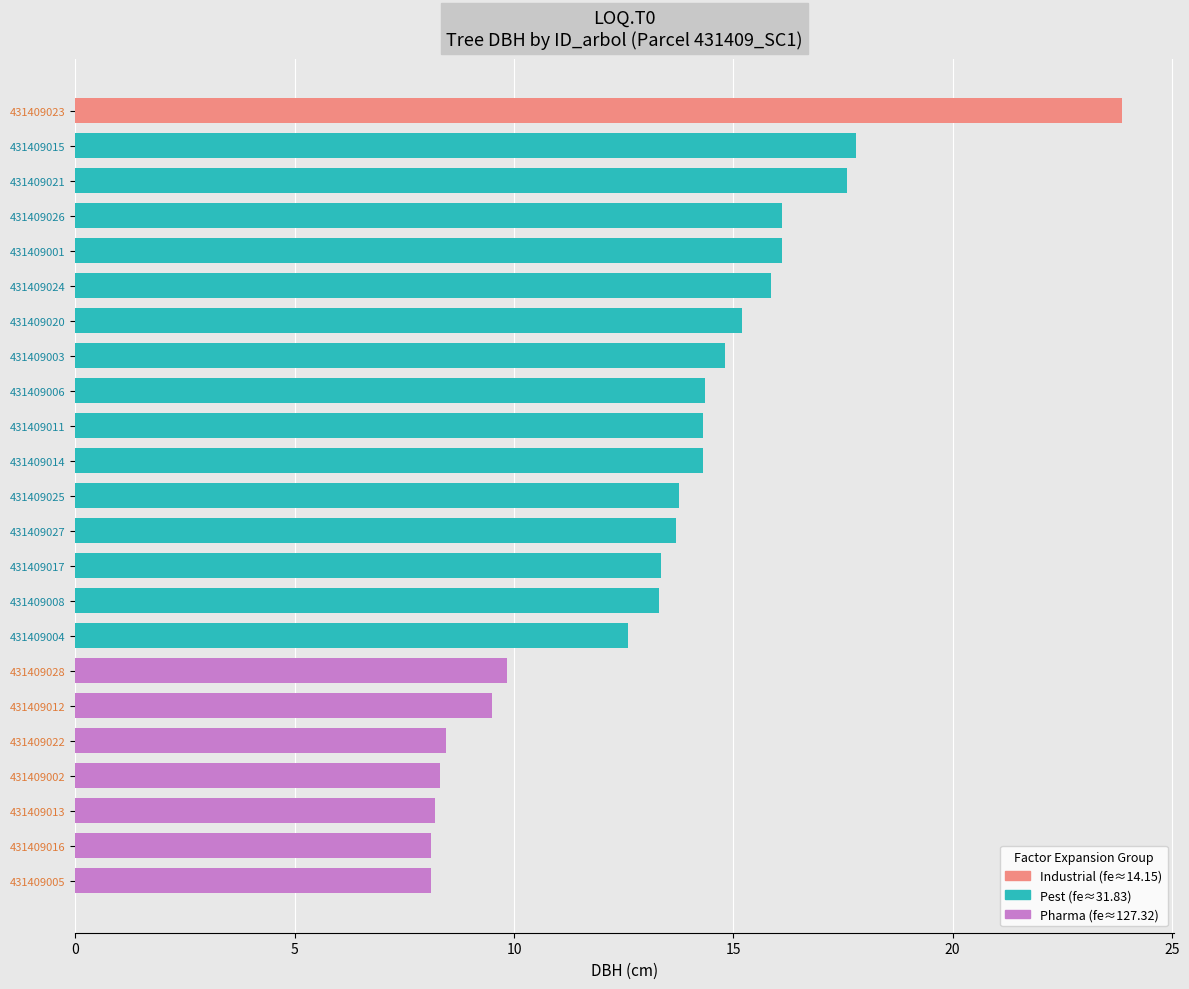

What is the difference between the values at 431409014 and 431409013?

6.1